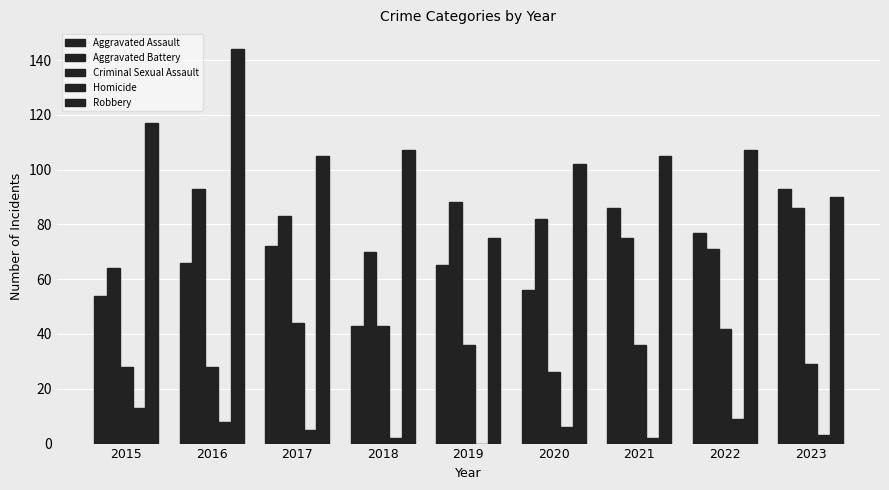

Count the number of data series in this chart.

5